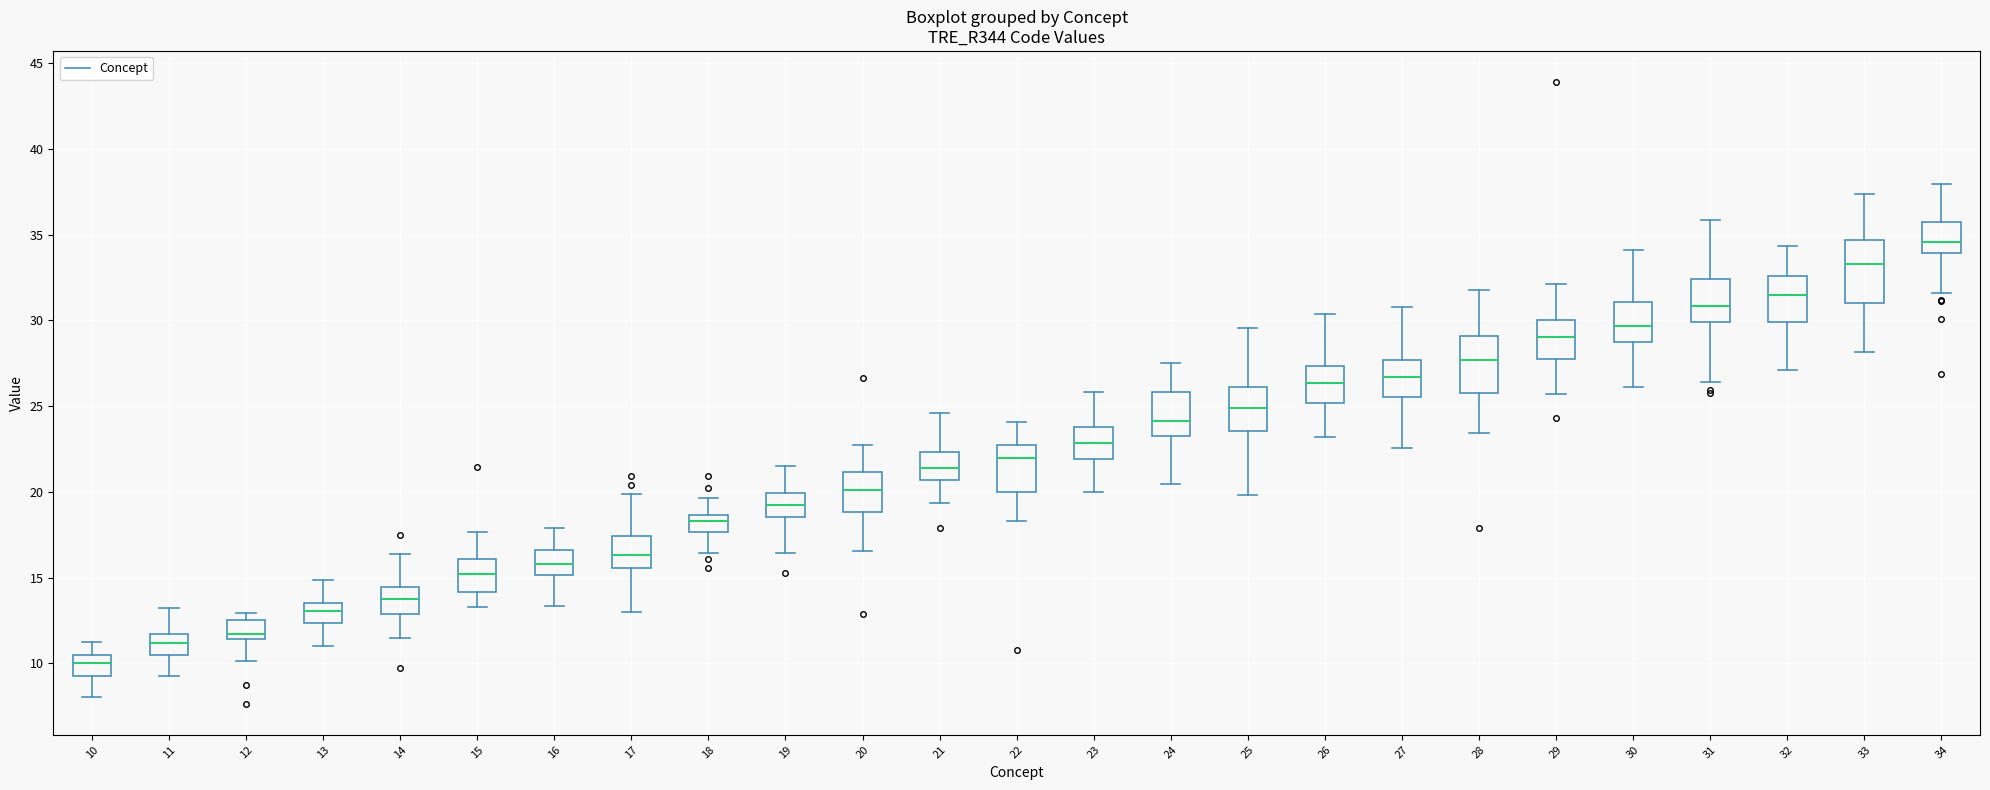

Which box's median line is the lowest?

10